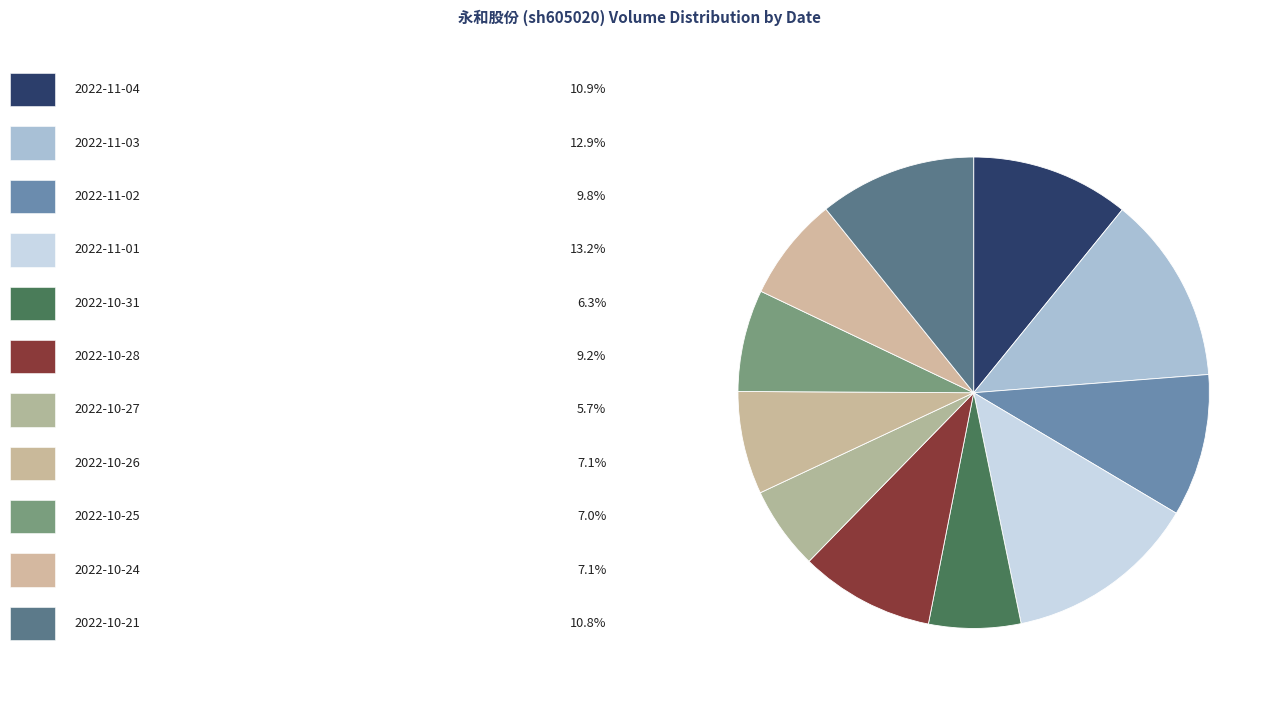

Which slice is the smallest?

2022-10-27